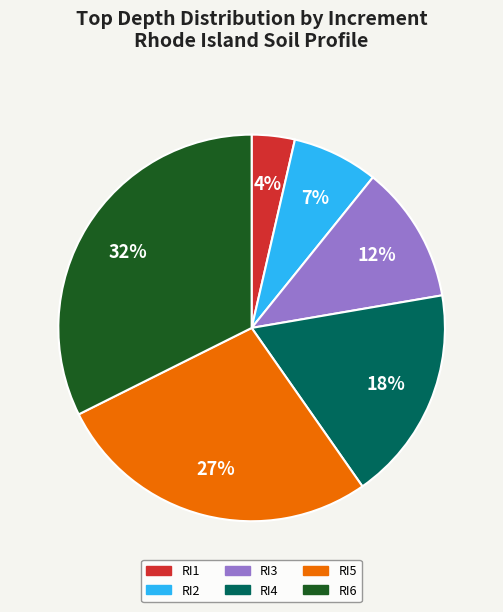

How many segments does this pie chart have?

6